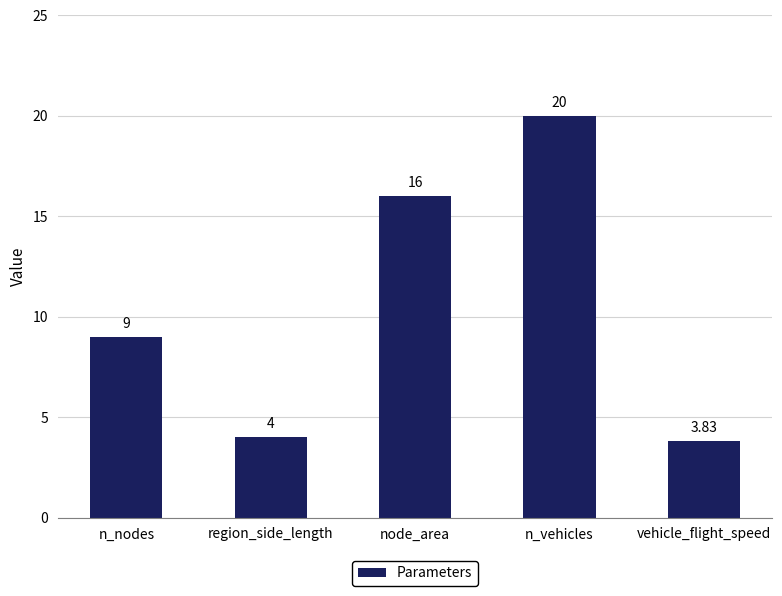

What is the ratio of the value at n_vehicles to the value at n_nodes?

2.2